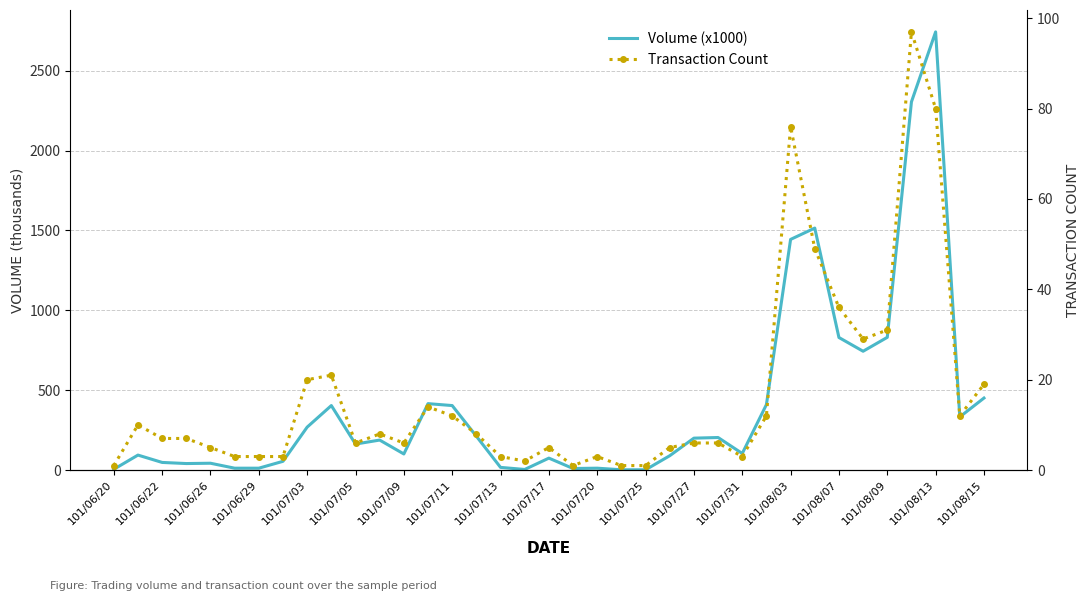

How many values in the Transaction Count series are below 7?

18